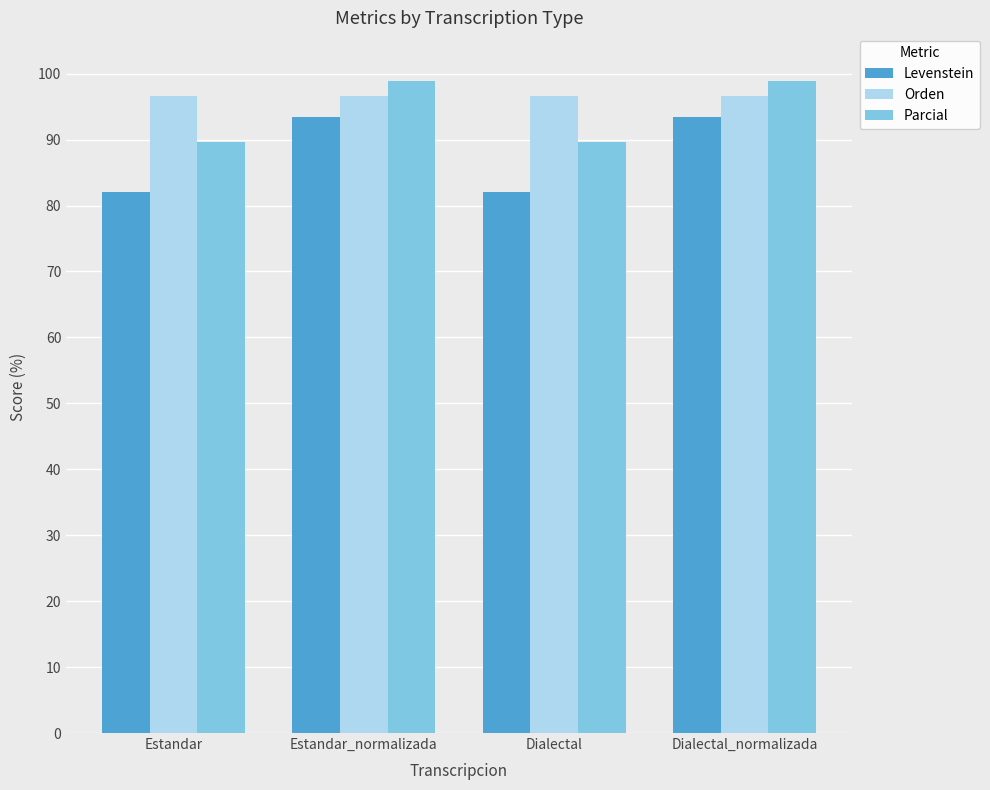

Which series has the widest spread of values?

Levenstein